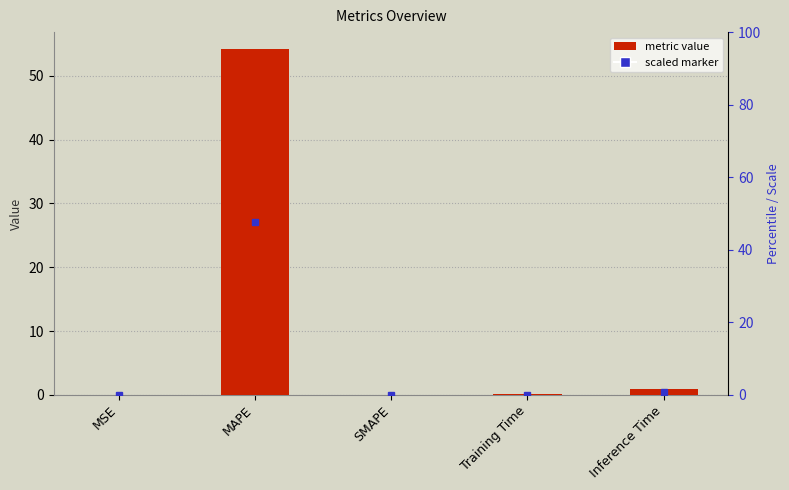

Rank the categories by value from lowest to highest.

SMAPE, MSE, Training Time, Inference Time, MAPE